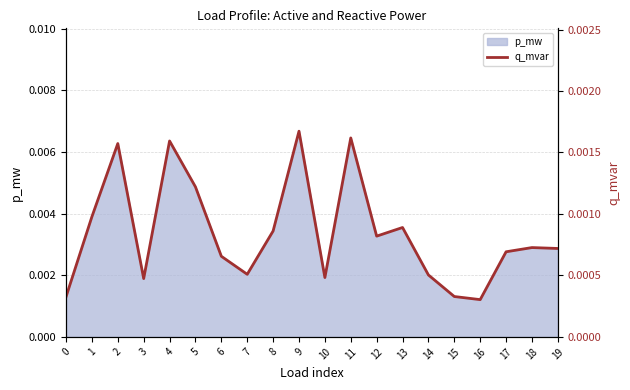

True or false: the data has more than 1 interior local peaks.

True